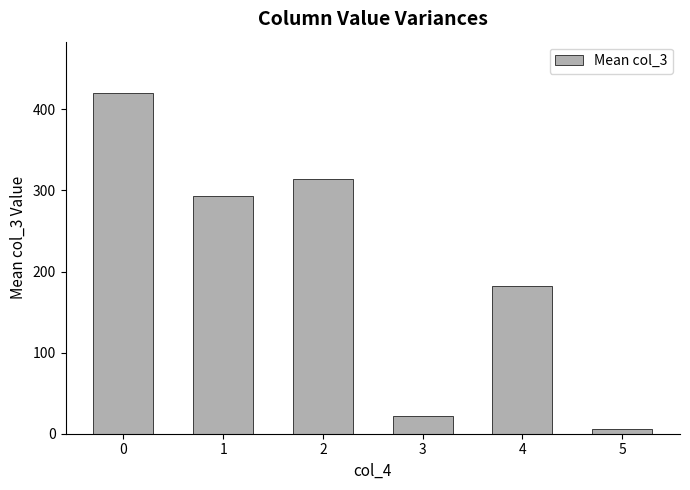

What is the sum of the values at 0 and 4?

603.2